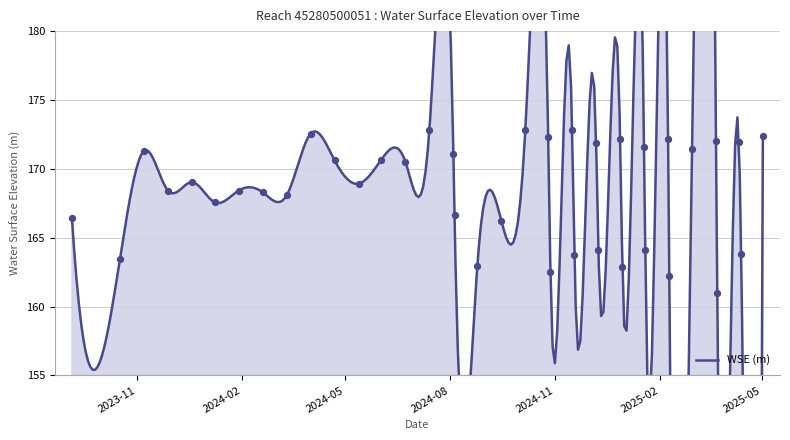

What is the change in value from 2024-09-15 to 2025-04-11?

+5.8